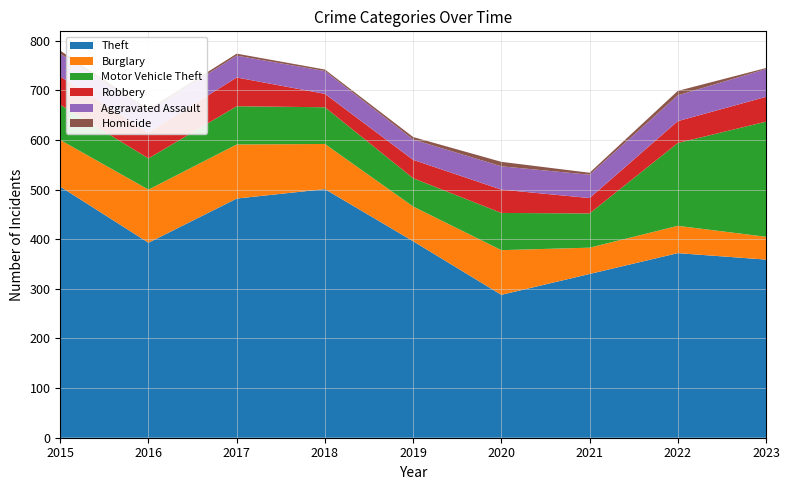

Reading left to right, transcribe all the data shown in this chart.

Theft: 506	393	482	501	396	288	330	372	359
Burglary: 94	107	109	91	70	90	53	55	46
Motor Vehicle Theft: 71	63	77	74	57	75	69	167	232
Robbery: 57	52	58	27	37	47	31	44	50
Aggravated Assault: 46	43	44	46	41	47	47	52	56
Homicide: 6	4	4	3	5	9	4	9	2